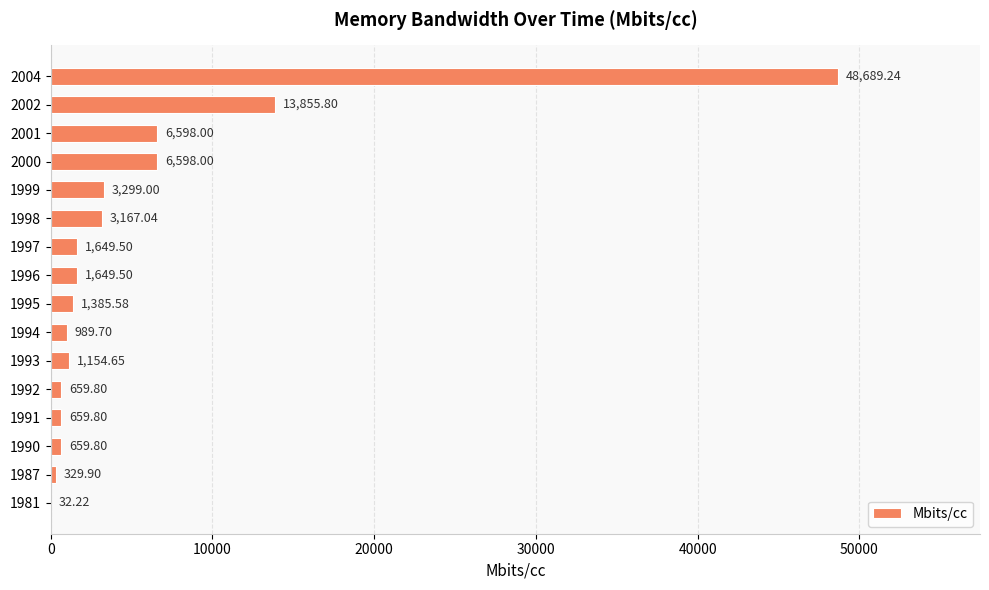

Between 1996 and 2000, which is larger?

2000